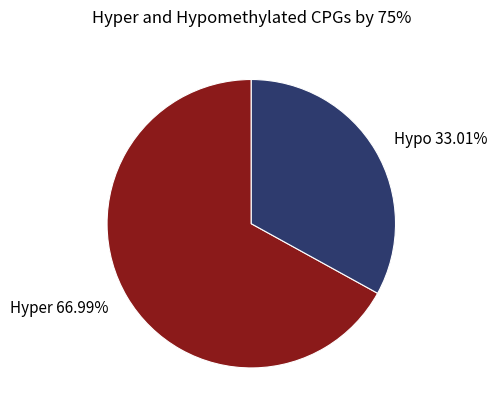

To the nearest percent, what is the average slice percentage?

50%